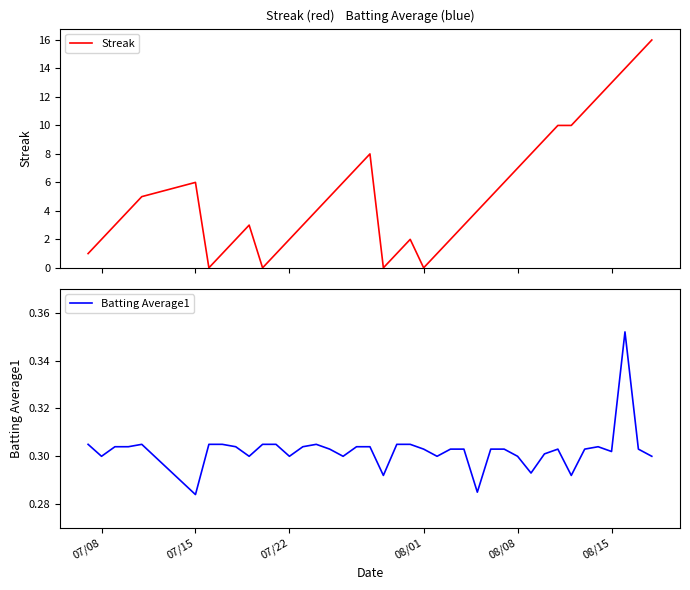

Which series has the largest total across all categories?

Streak